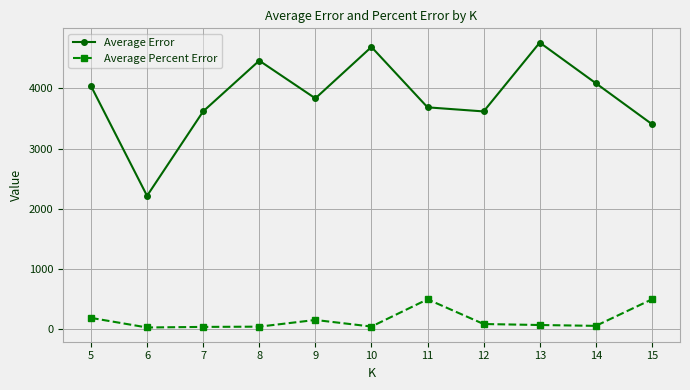

What is the value of the Average Error point at the 11th from the left?

3406.5